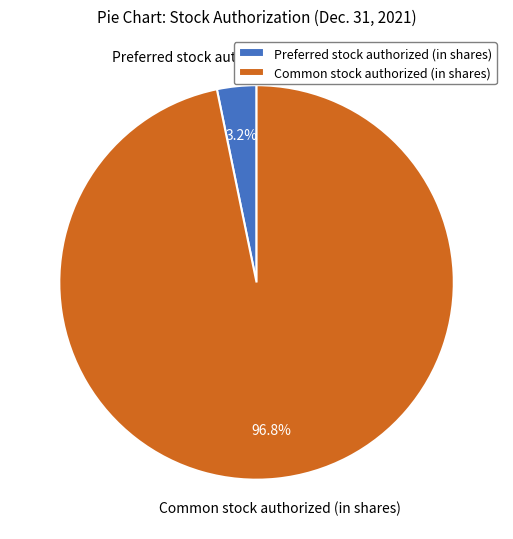

Between Common stock authorized (in shares) and Preferred stock authorized (in shares), which is larger?

Common stock authorized (in shares)